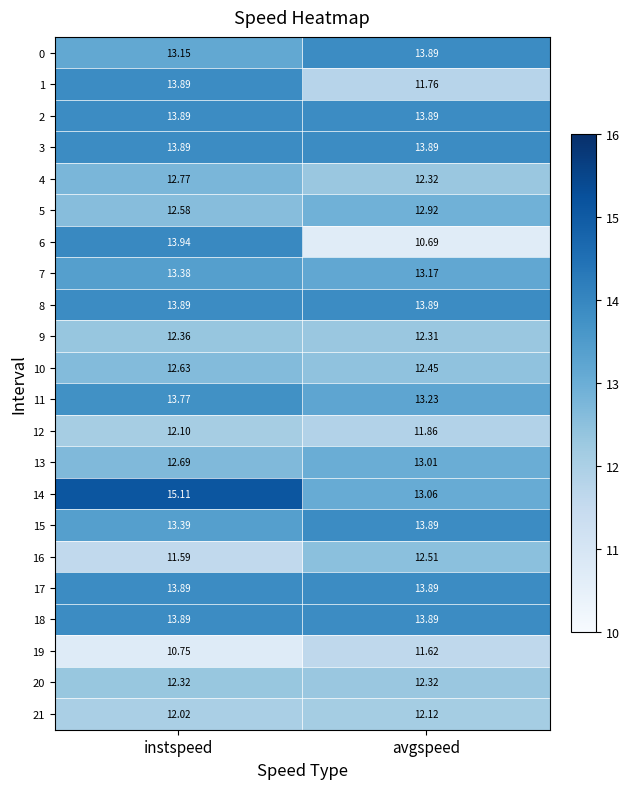

Which label corresponds to the largest value in the chart?

instspeed